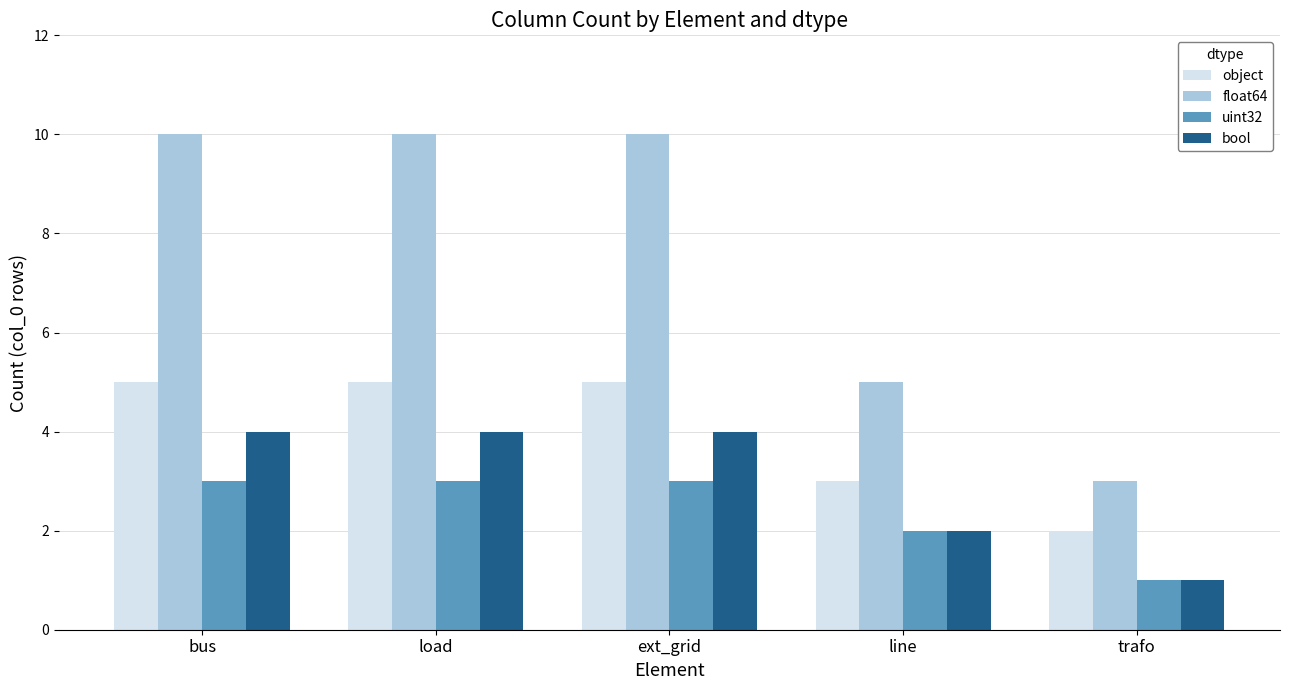

What is the sum of the object values at trafo and bus?

7